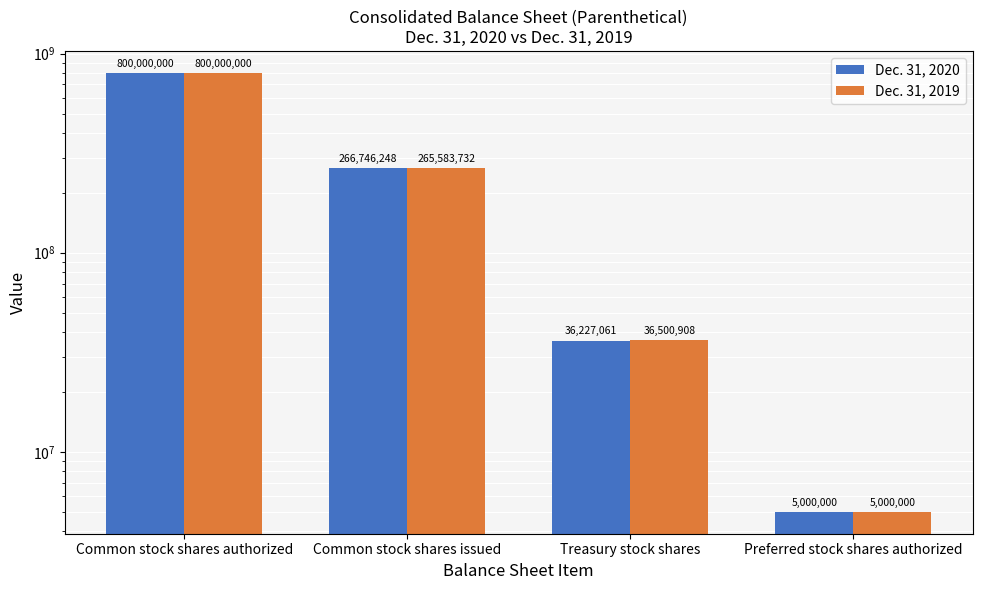

Read the Dec. 31, 2020 value at Common stock shares issued, to the nearest 10.

266746250